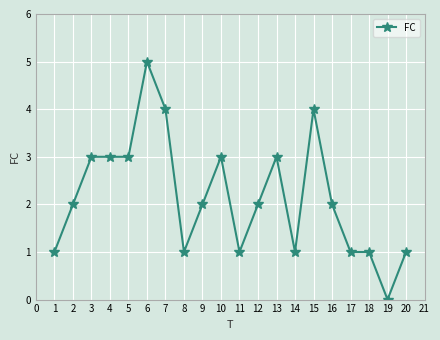

How many positive values are there?

19